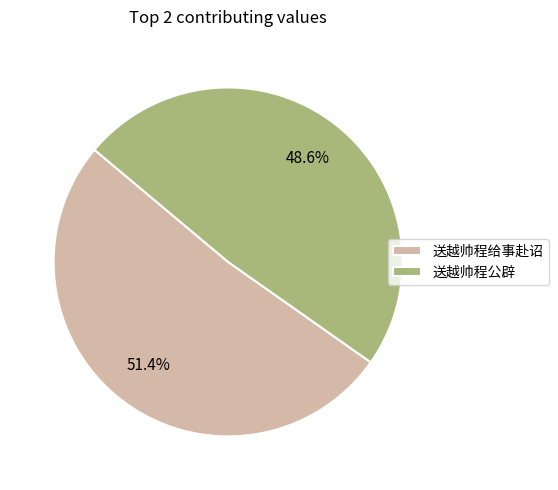

Which category has the biggest portion of the pie?

送越帅程给事赴诏